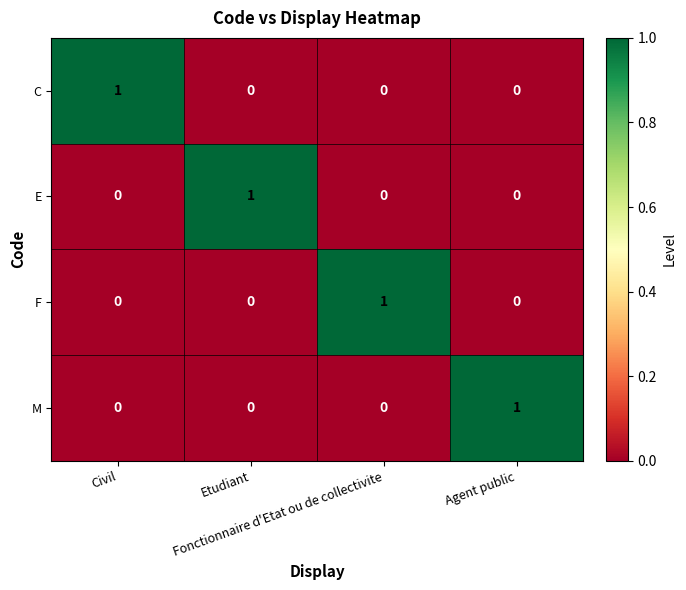

Count the E values in the range 0 to 1.

4